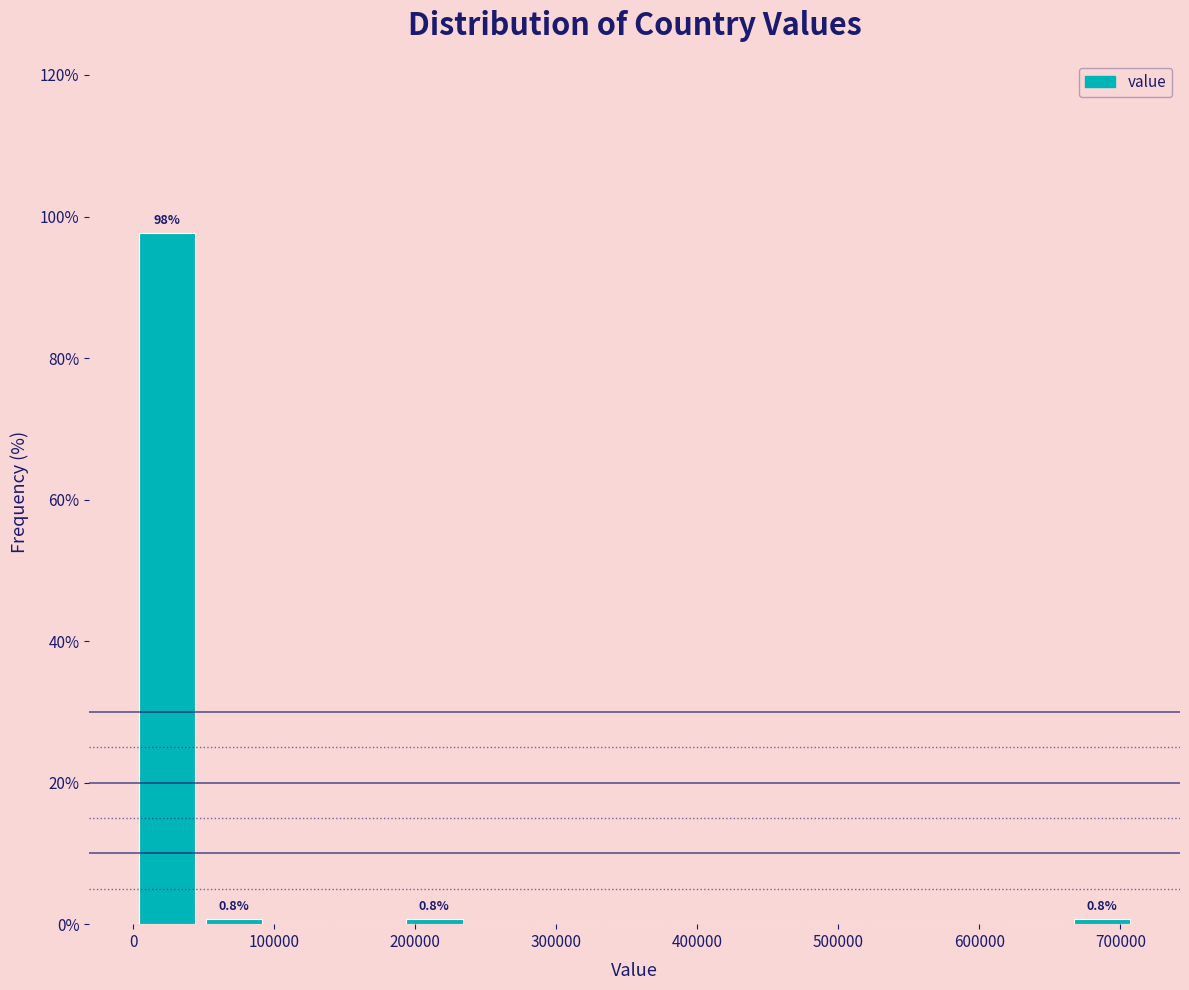

Over which range of the x-axis is the bar tallest?

0 to 50000